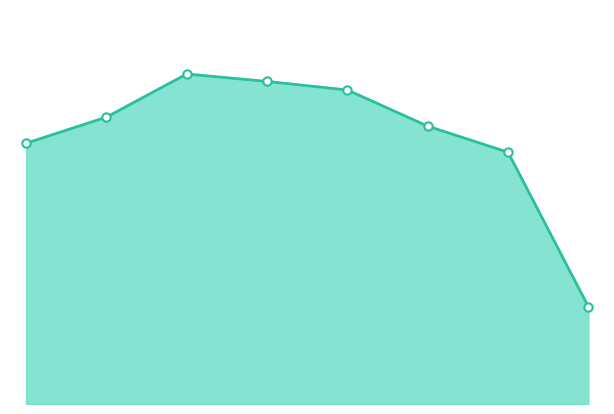

What is the value of the 7th point from the left?

1149